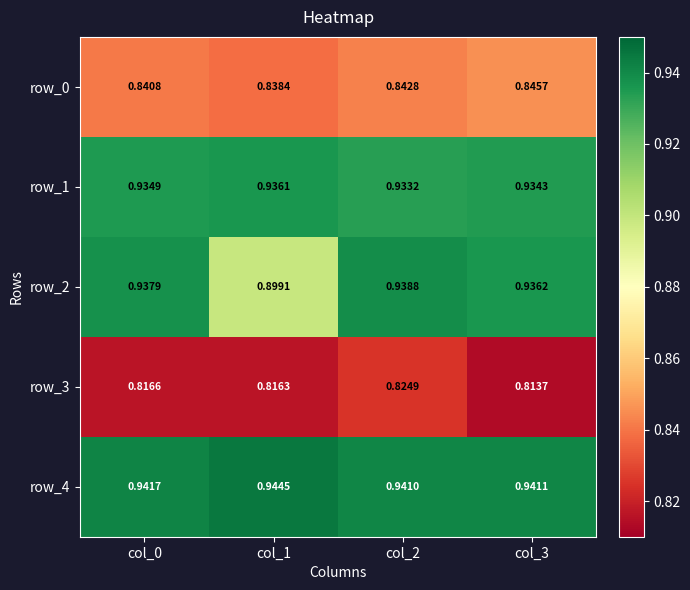

List the series in order of their peak value, lowest first.

row_3, row_0, row_1, row_2, row_4